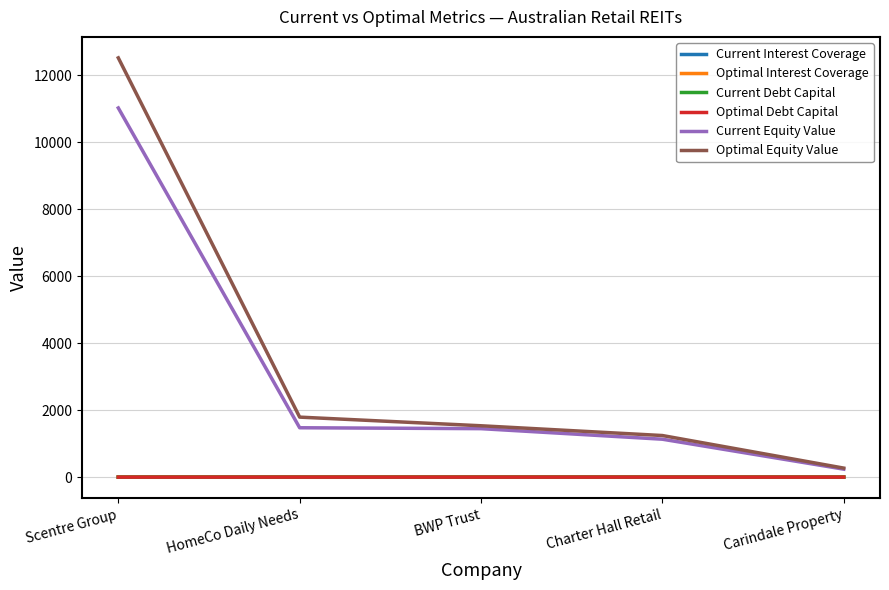

What value does the Optimal Interest Coverage series have at Carindale Property?

4.7